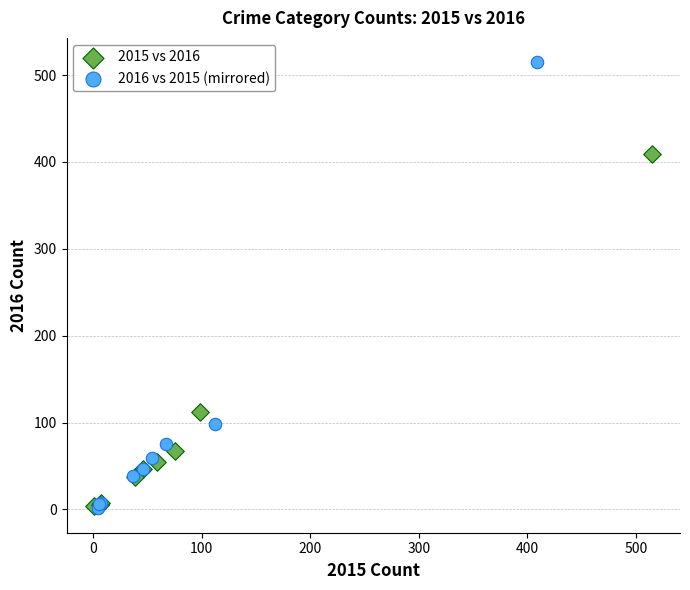

Which series has the largest Y range (max minus min)?

2016 vs 2015 (mirrored)